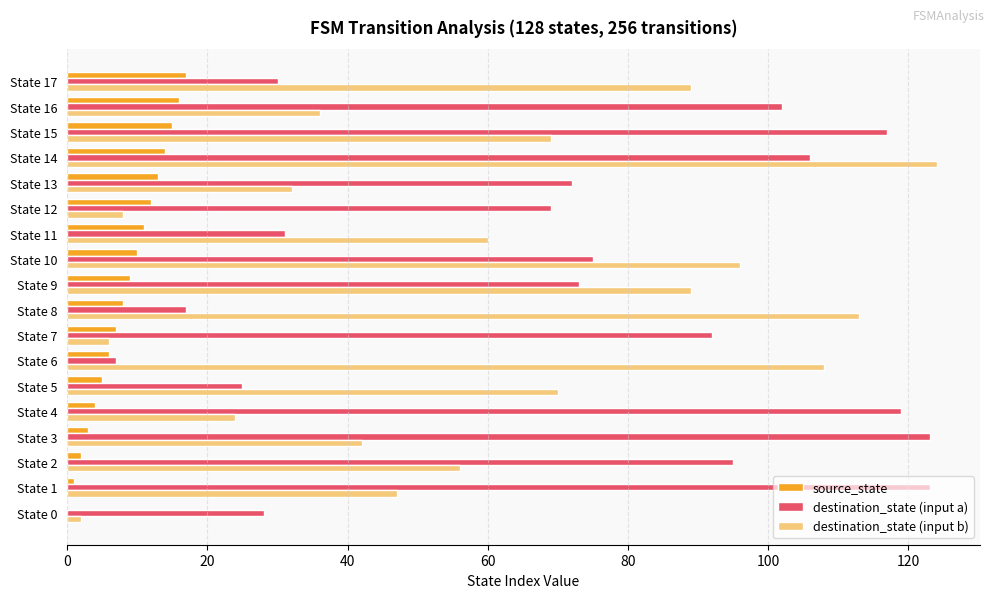

What is the average value of the destination_state (input b) series?

60